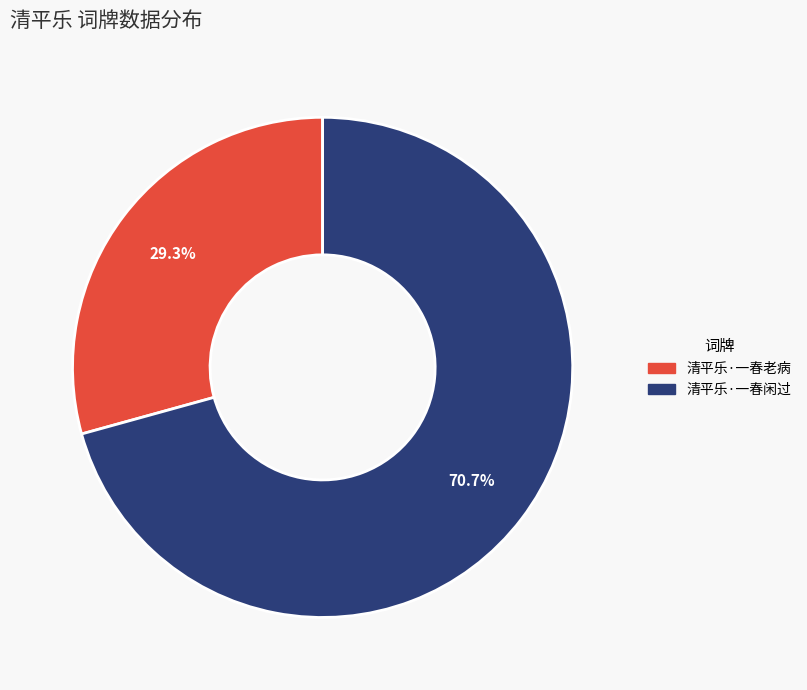

What percentage is NOT represented by 清平乐·一春闲过?

29.3%